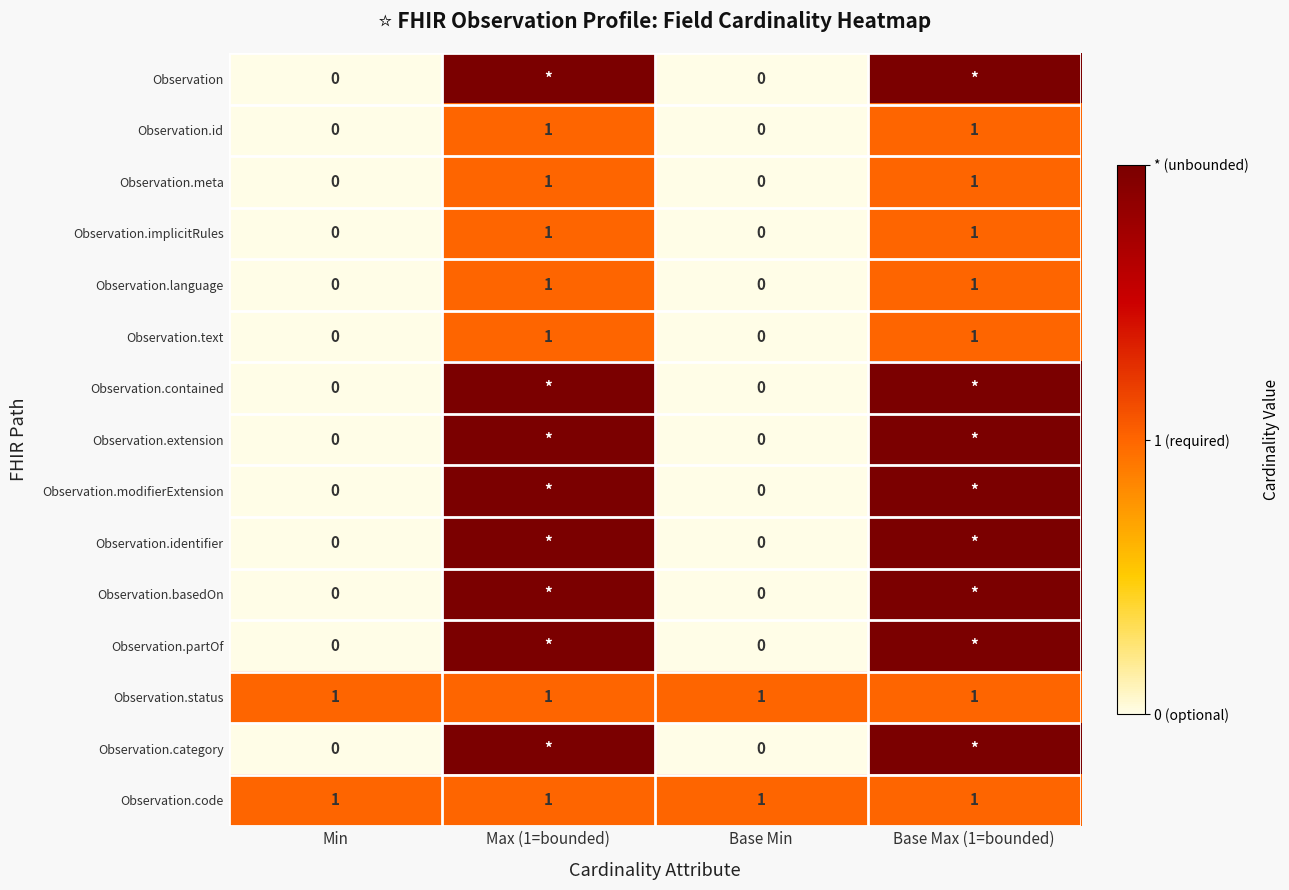

Is it true that Observation.meta equals 1 at Base Max (1=bounded)?

True